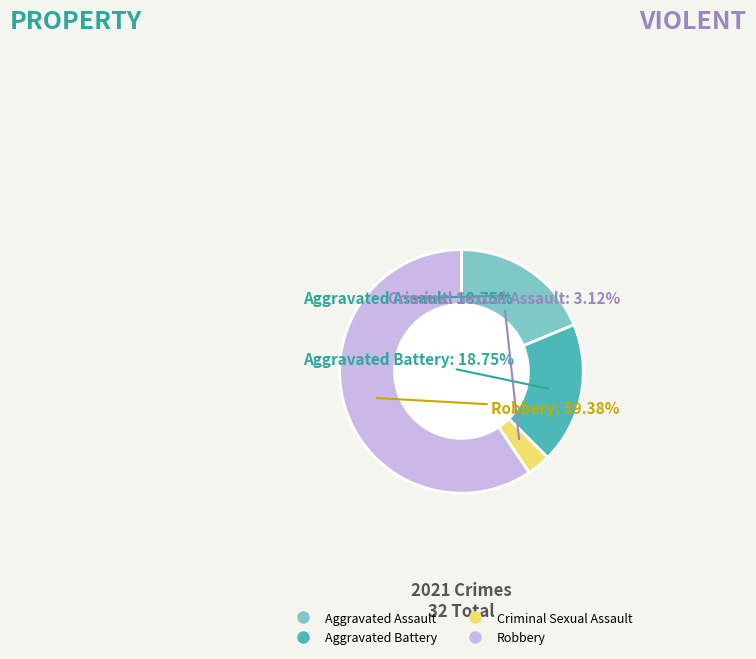

How many slices are in this pie chart?

4